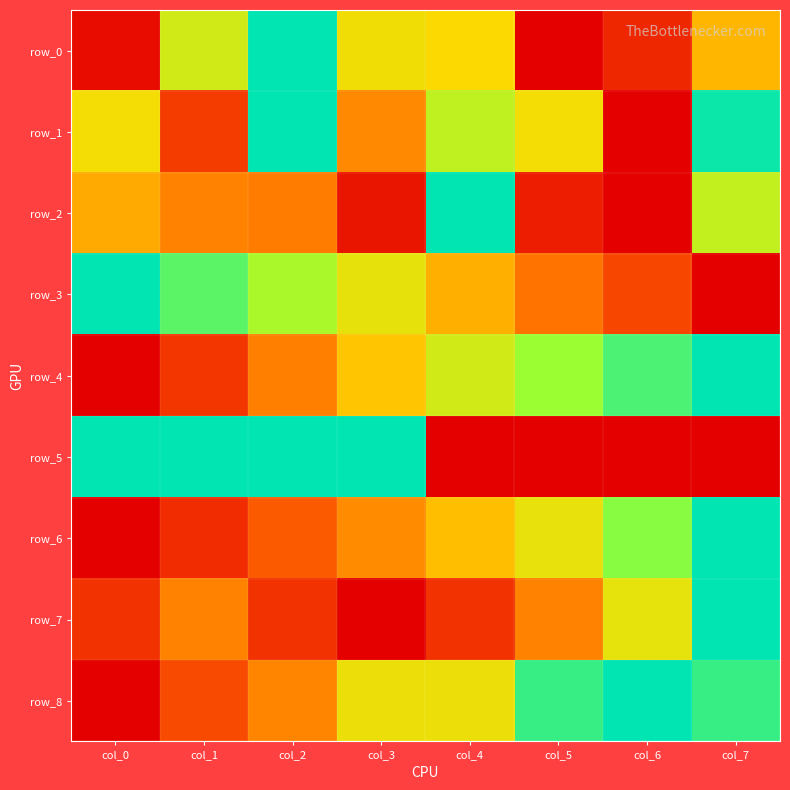

Reading right to left, what are all the values shown in this chart?

row_0: col_7=0.4	col_6=0.1	col_5=0.0	col_4=0.5	col_3=0.5	col_2=1.0	col_1=0.6	col_0=0.0
row_1: col_7=1.0	col_6=0.0	col_5=0.5	col_4=0.7	col_3=0.3	col_2=1.0	col_1=0.1	col_0=0.5
row_2: col_7=0.6	col_6=0.0	col_5=0.1	col_4=1.0	col_3=0.1	col_2=0.3	col_1=0.3	col_0=0.4
row_3: col_7=0.0	col_6=0.2	col_5=0.3	col_4=0.4	col_3=0.6	col_2=0.7	col_1=0.8	col_0=1.0
row_4: col_7=1.0	col_6=0.9	col_5=0.7	col_4=0.6	col_3=0.5	col_2=0.3	col_1=0.1	col_0=0.0
row_5: col_7=0.0	col_6=0.0	col_5=0.0	col_4=0.0	col_3=1.0	col_2=1.0	col_1=1.0	col_0=1.0
row_6: col_7=1.0	col_6=0.8	col_5=0.6	col_4=0.4	col_3=0.3	col_2=0.2	col_1=0.1	col_0=0.0
row_7: col_7=1.0	col_6=0.6	col_5=0.3	col_4=0.1	col_3=0.0	col_2=0.1	col_1=0.3	col_0=0.1
row_8: col_7=0.9	col_6=1.0	col_5=0.9	col_4=0.5	col_3=0.5	col_2=0.3	col_1=0.2	col_0=0.0